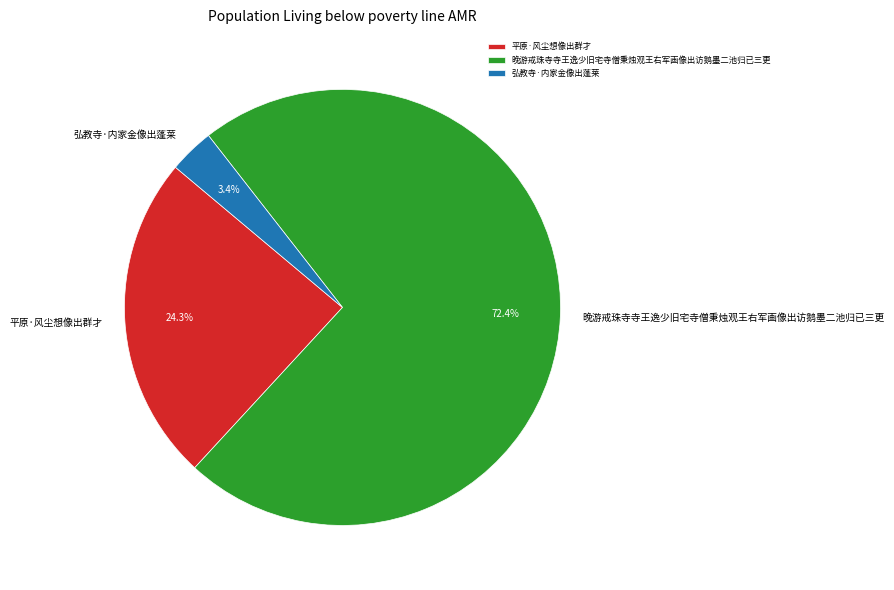

How many slices are in this pie chart?

3